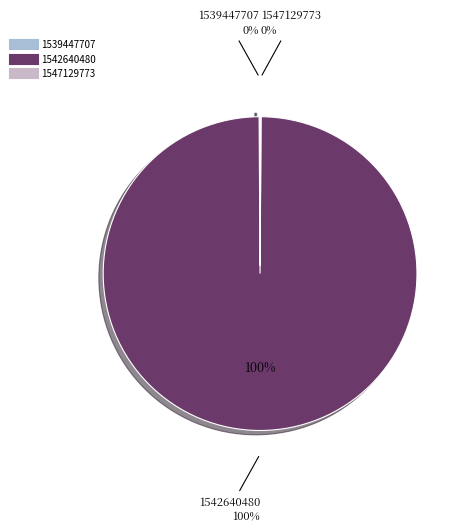

Which category has the smallest portion of the pie?

1539447707